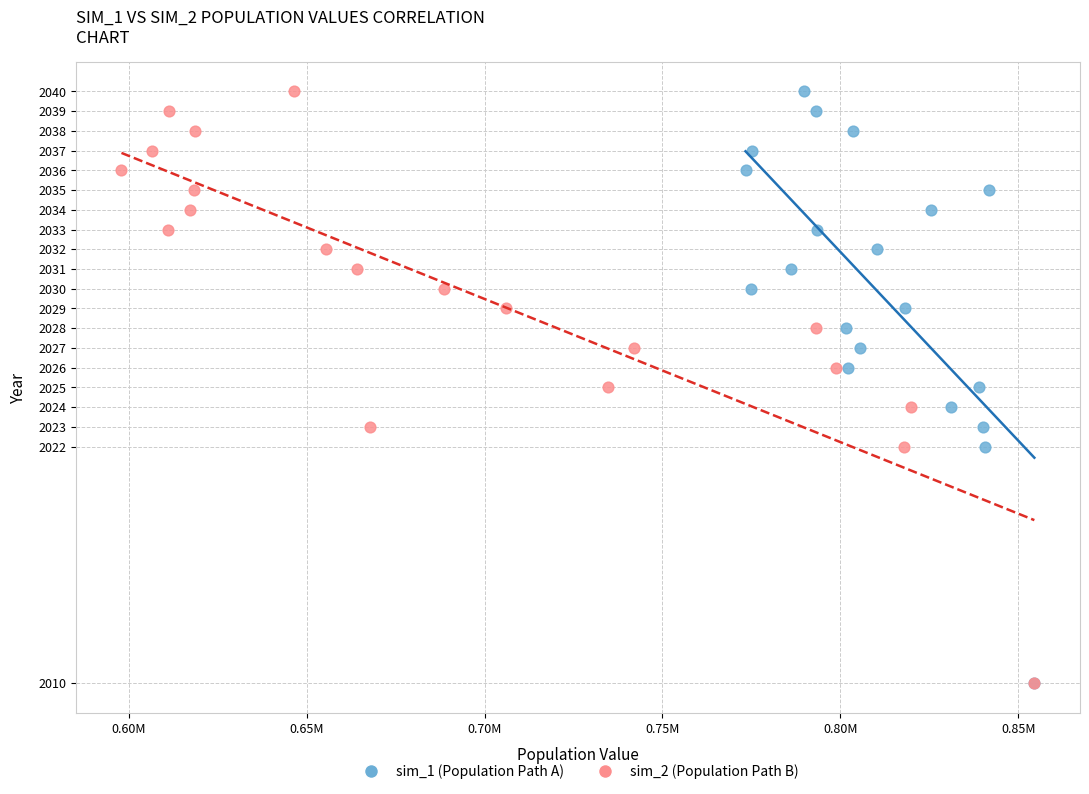

What are all the series names shown in the legend?

sim_1 (Population Path A), sim_2 (Population Path B)